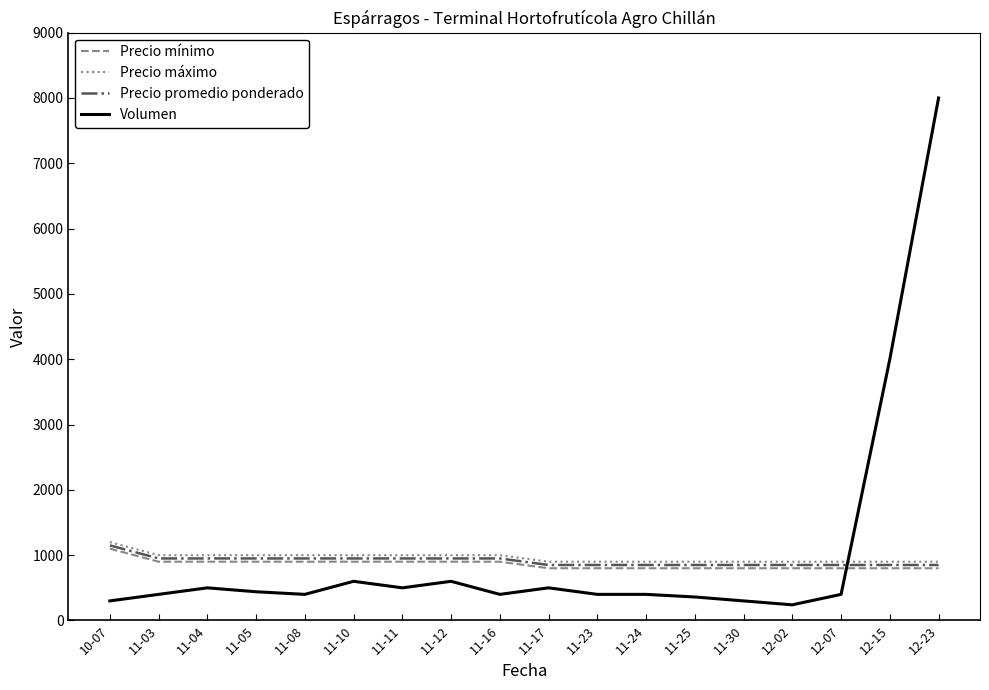

Is it true that Precio máximo equals 1000 at 11-05?

True